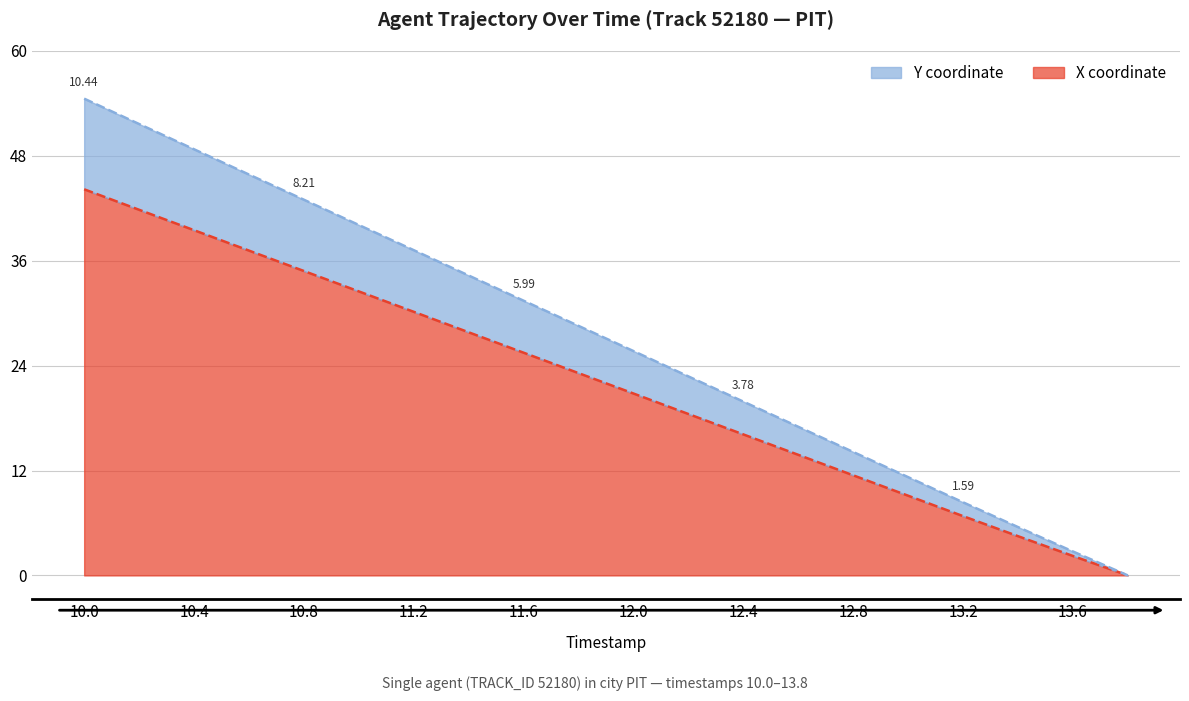

How many distinct data groups are displayed?

2